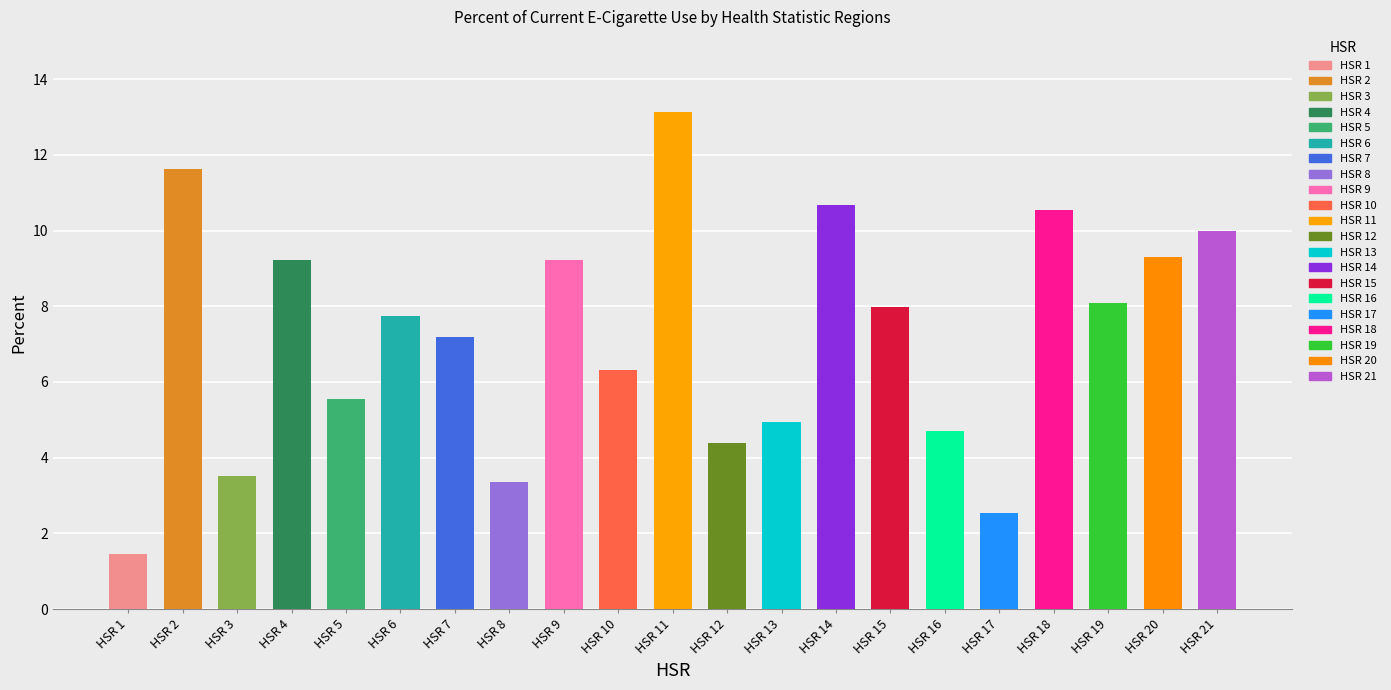

What is the change in value from HSR 9 to HSR 20?

+0.1